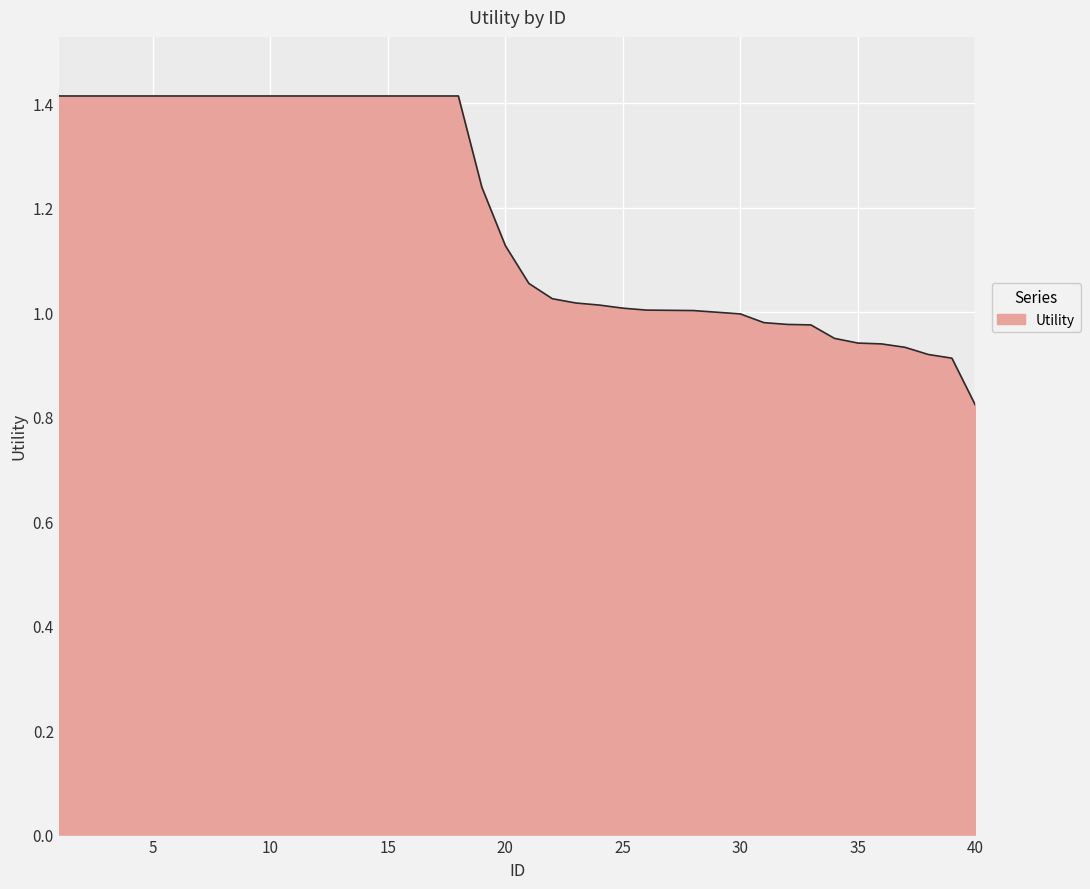

What is the greatest value displayed?

1.4